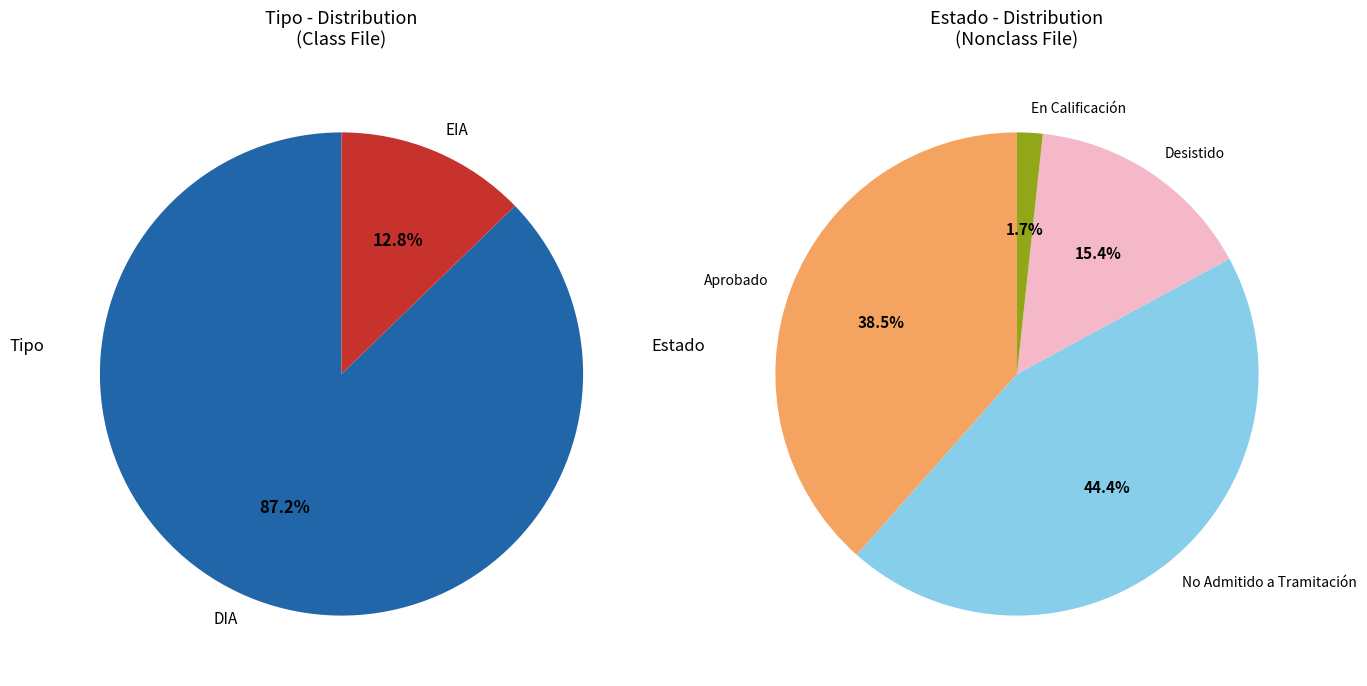

Between EIA and DIA, which is larger?

DIA